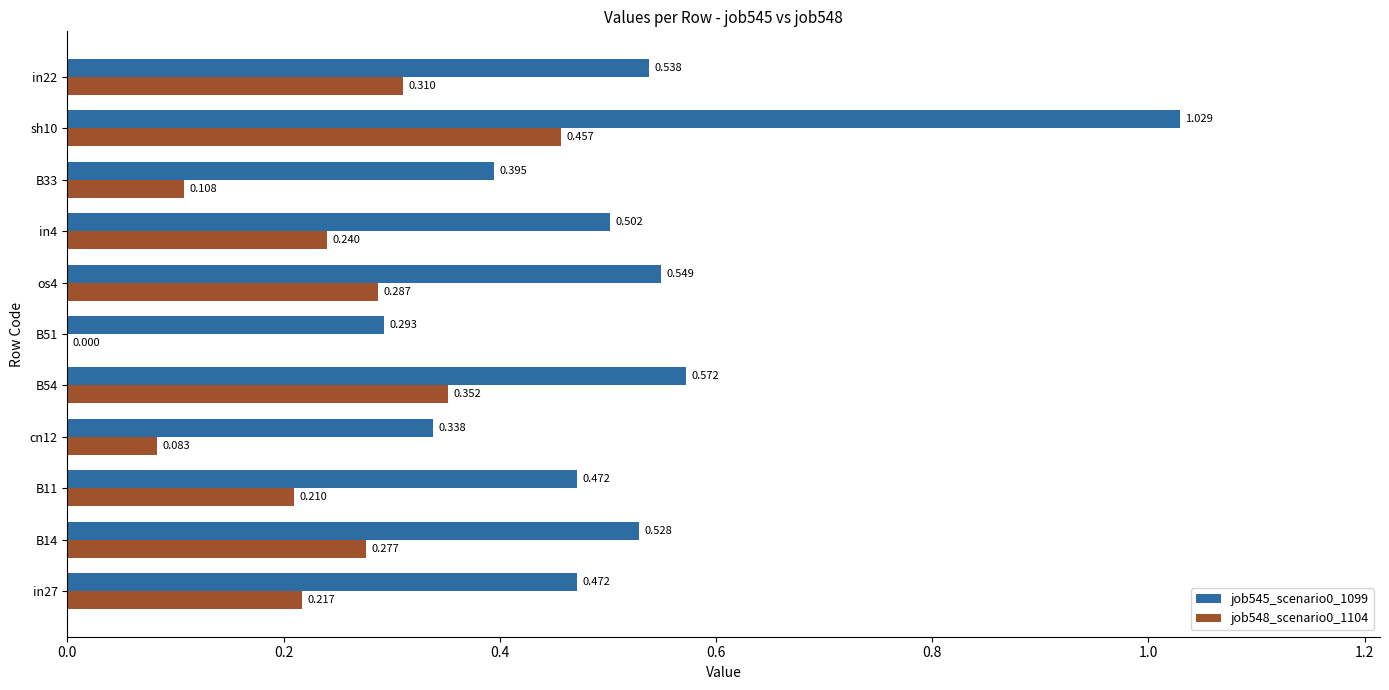

Is the value of job548_scenario0_1104 at in27 greater than the value of job545_scenario0_1099 at in27?

No